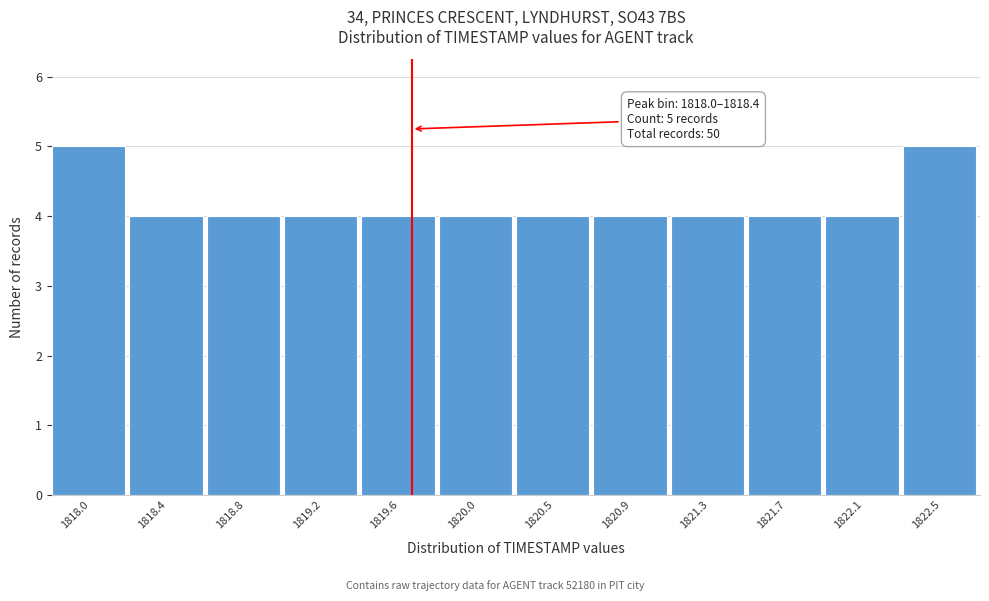

Reading left to right, list all the values displayed in this chart.

5	4	4	4	4	4	4	4	4	4	4	5